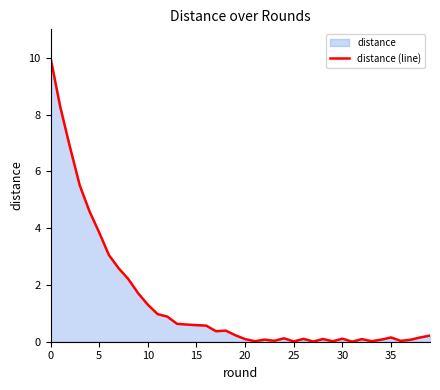

Is it true that the value at 5 is 6.6?

False